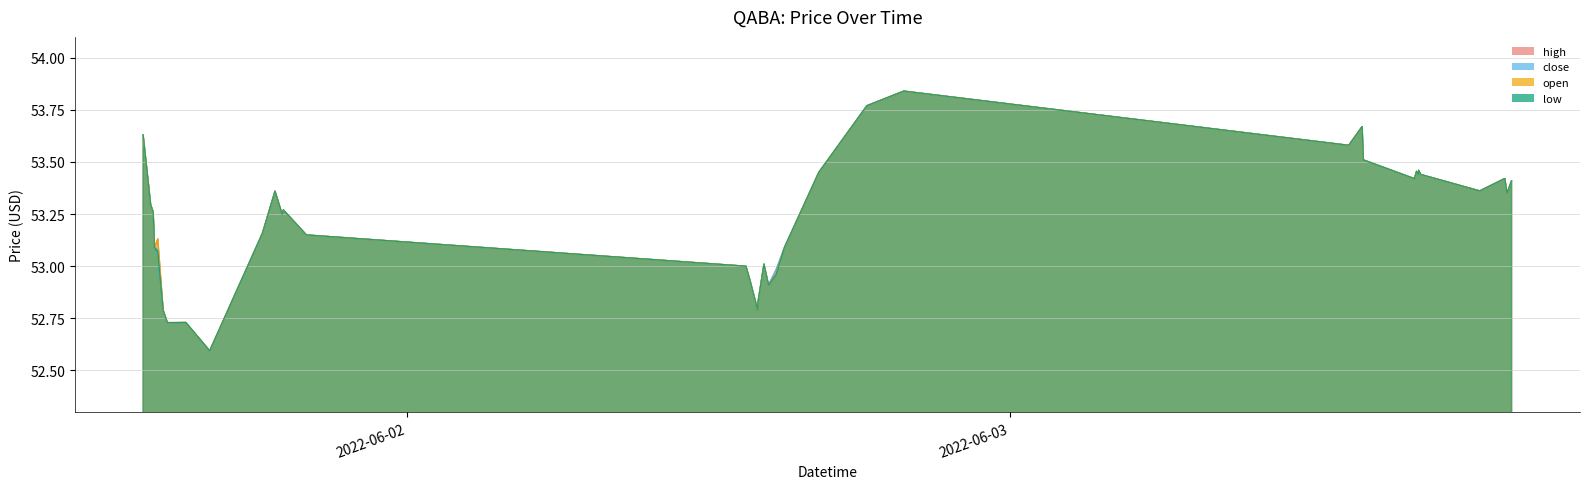

At which category is the sum across all series the highest?

2022-06-02 19:47